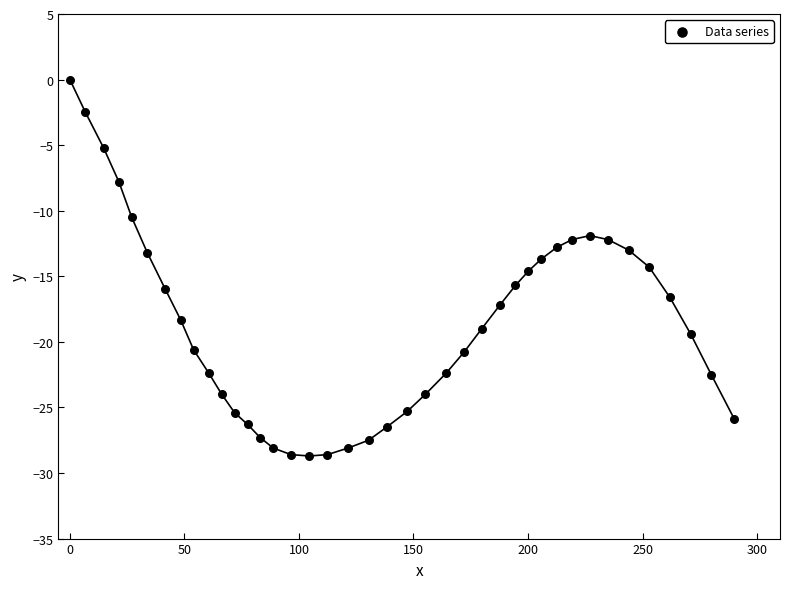

What is the range of Y values (max minus min)?

28.7